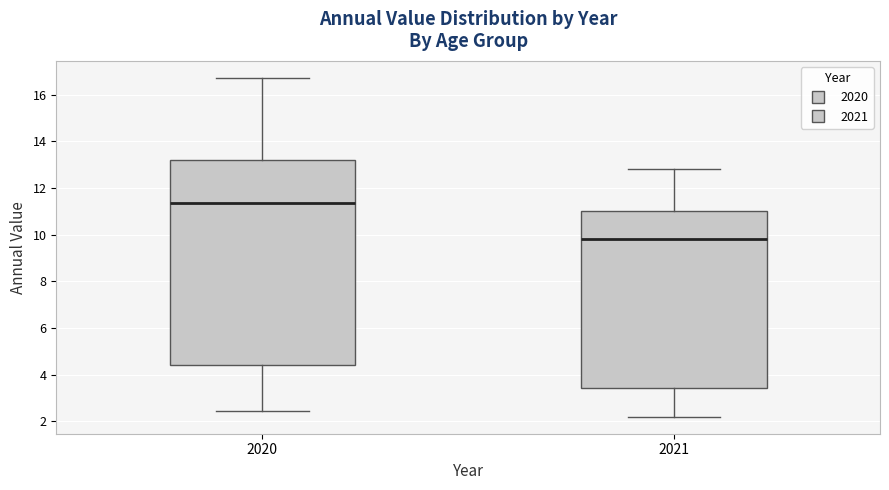

Which box is the tallest, from its lower edge to its upper edge?

2020